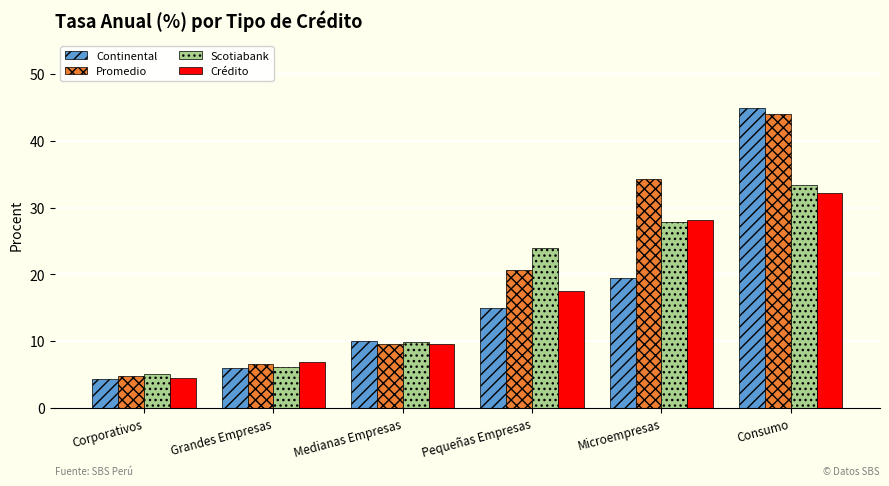

List the series in order of their peak value, lowest first.

Crédito, Scotiabank, Promedio, Continental